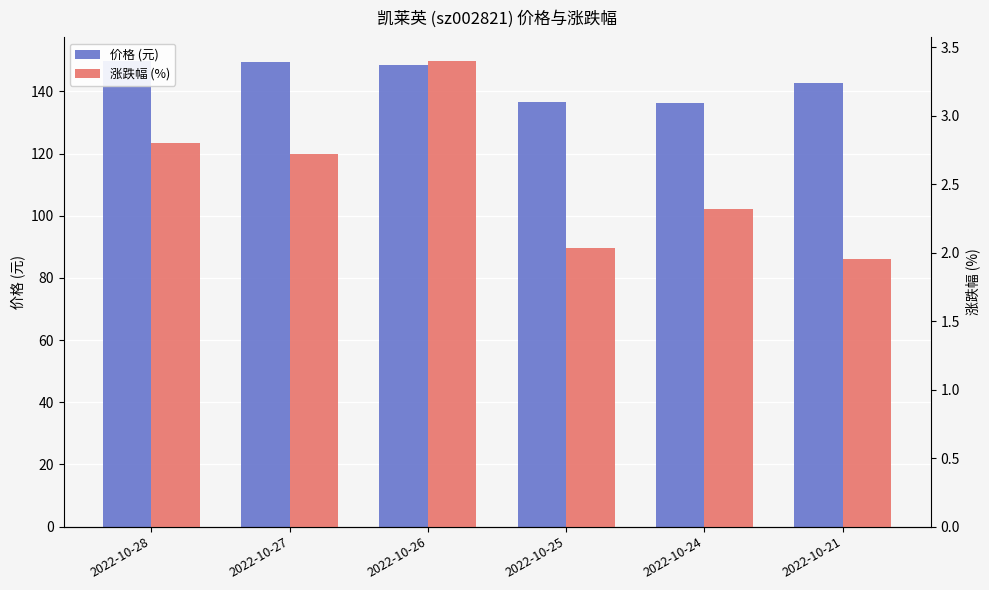

Rank the series by their maximum value, from lowest to highest.

涨跌幅 (%), 价格 (元)